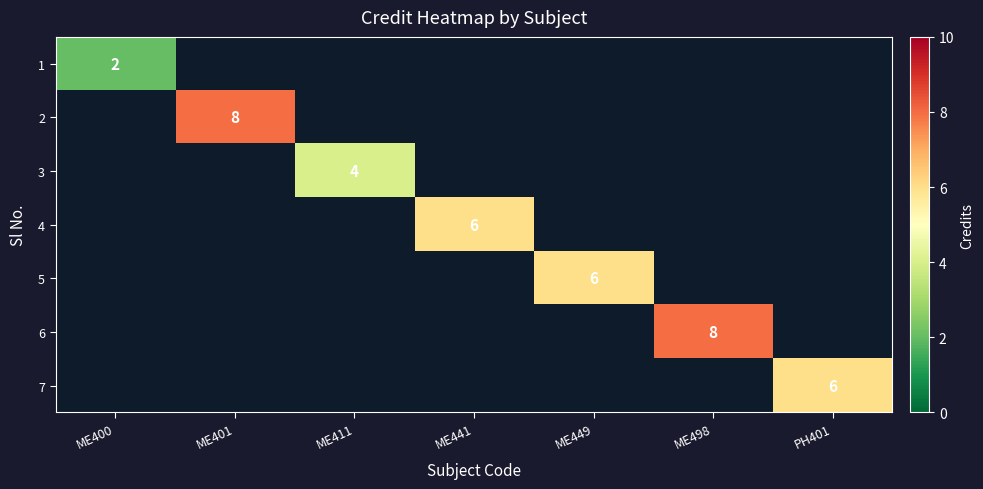

Which label corresponds to the largest value in the chart?

ME401